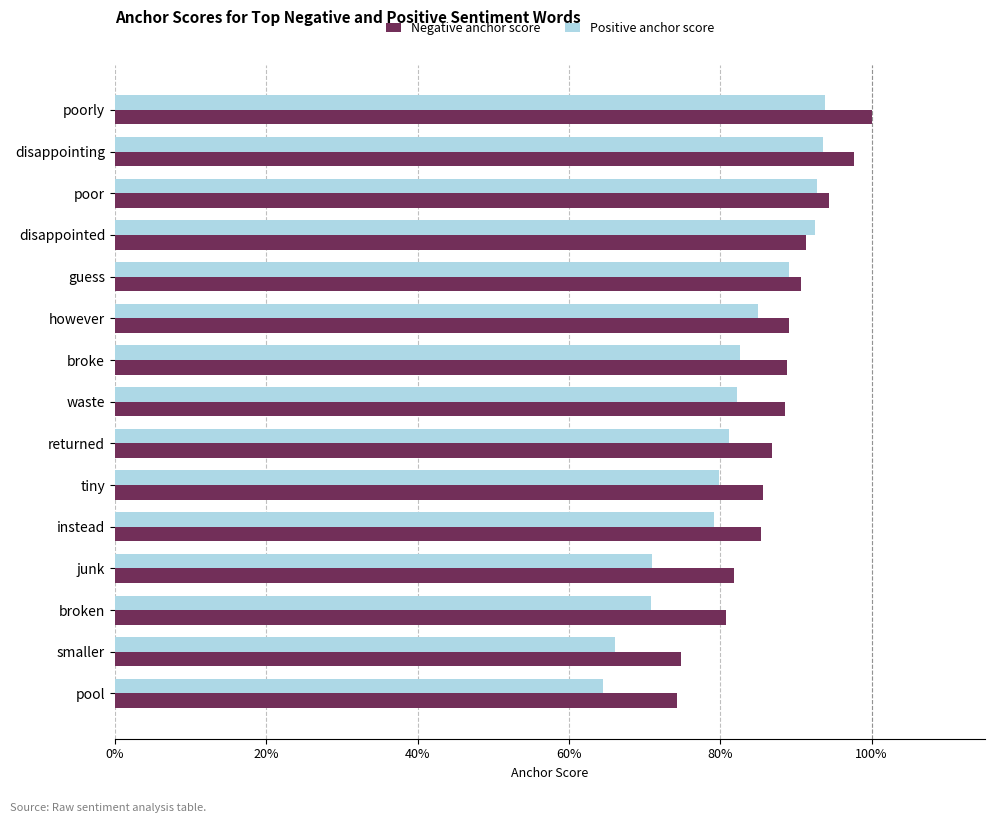

Where is Positive anchor score nearest to the value 0?

pool